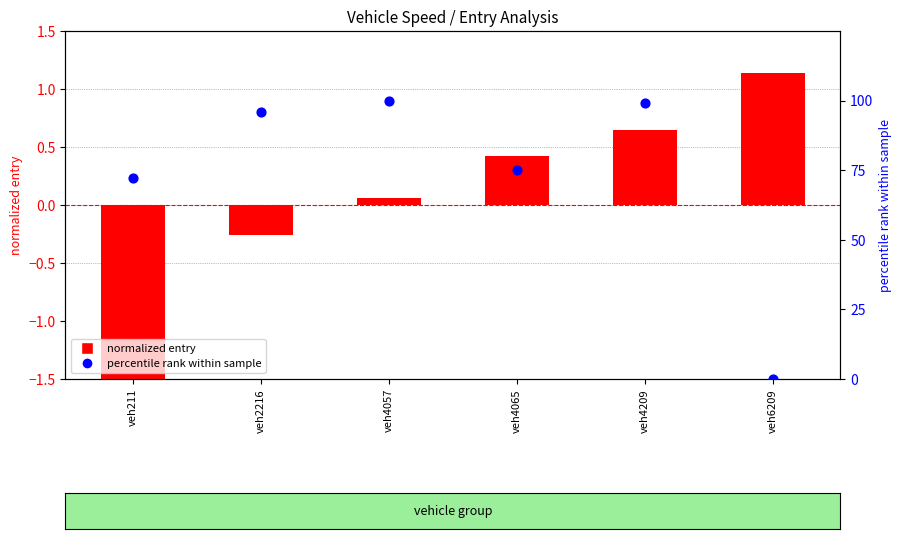

Which series has the largest total across all categories?

percentile rank within sample